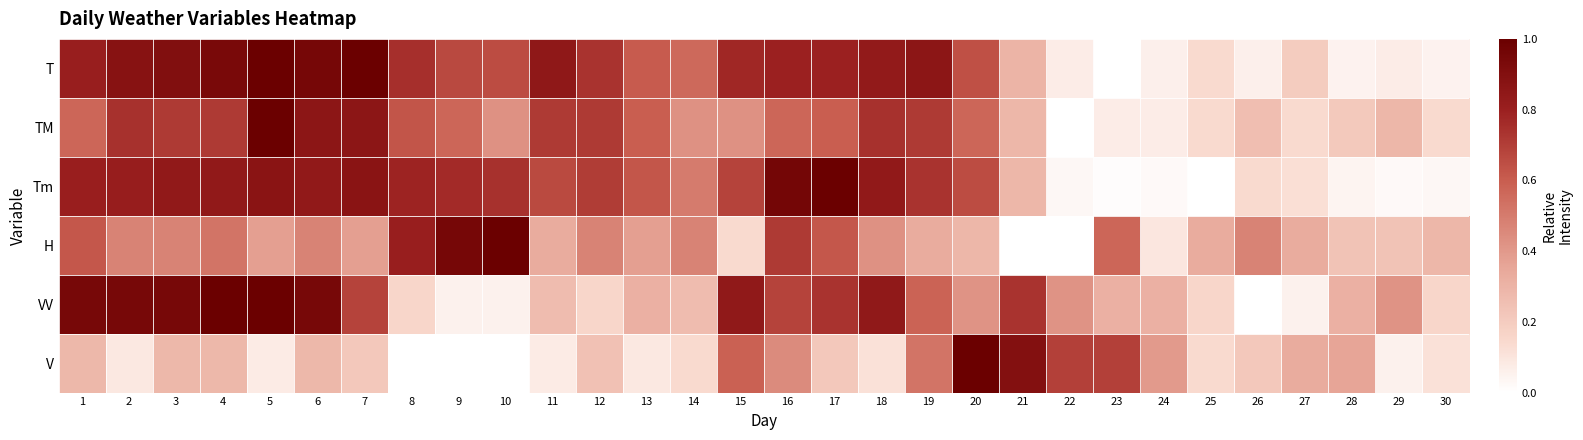

At how many categories does at least one series exceed 0?

30